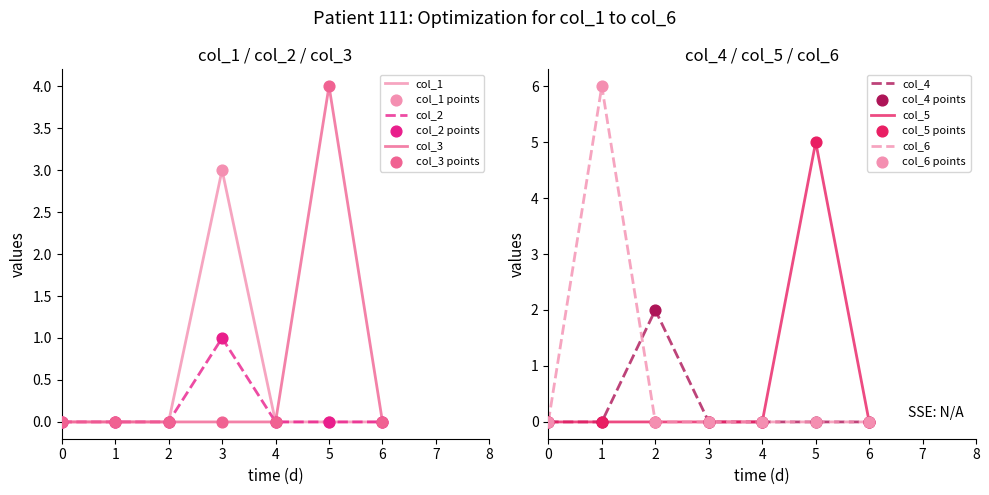

At which category is the sum across all series the highest?

5